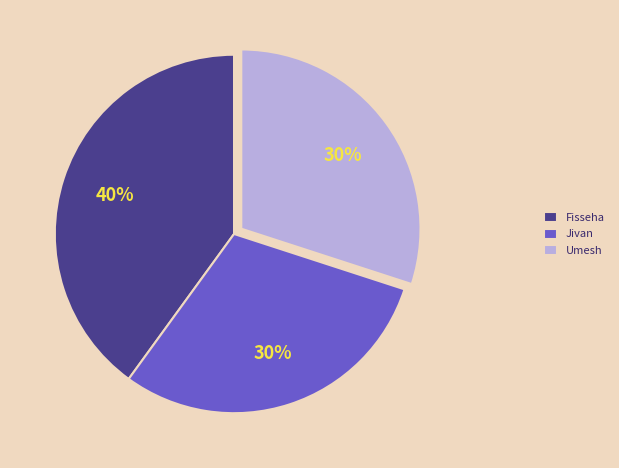

Approximately how many times larger is the value at Umesh compared to Jivan?

1.0